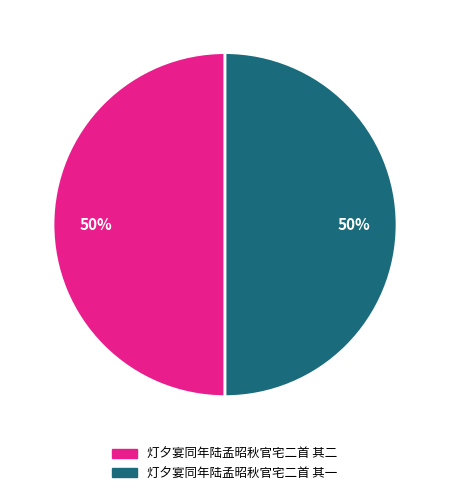

What is the ratio of the value at 灯夕宴同年陆孟昭秋官宅二首 其二 to the value at 灯夕宴同年陆孟昭秋官宅二首 其一?

1.0